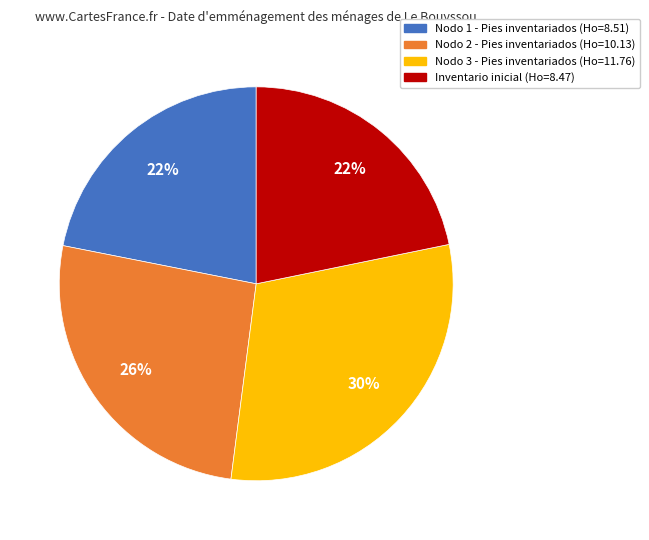

Which category has the biggest portion of the pie?

Nodo 3 - Pies inventariados